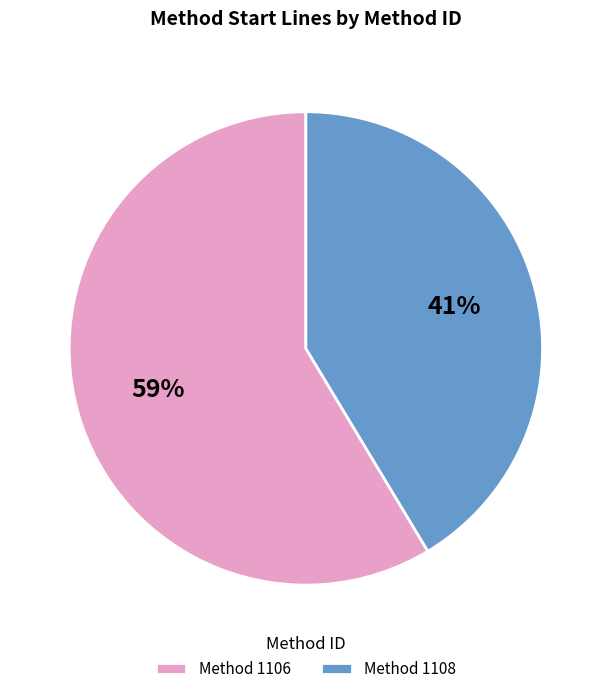

To the nearest percent, what is the average slice percentage?

50%